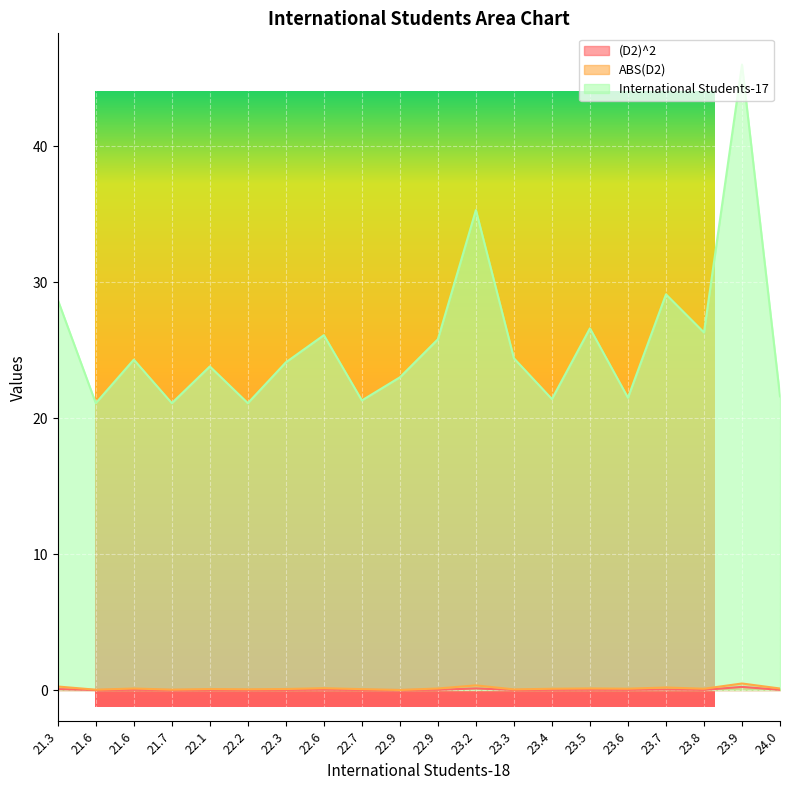

At how many categories does at least one series exceed 13?

20